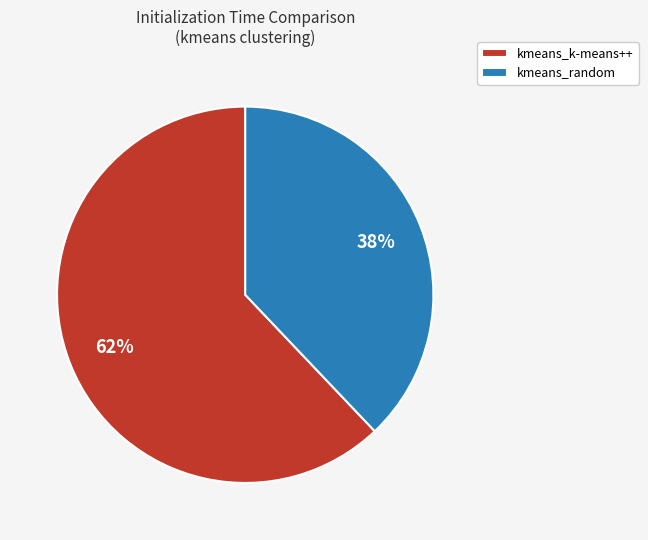

True or false: kmeans_k-means++ accounts for 62% of the total.

True